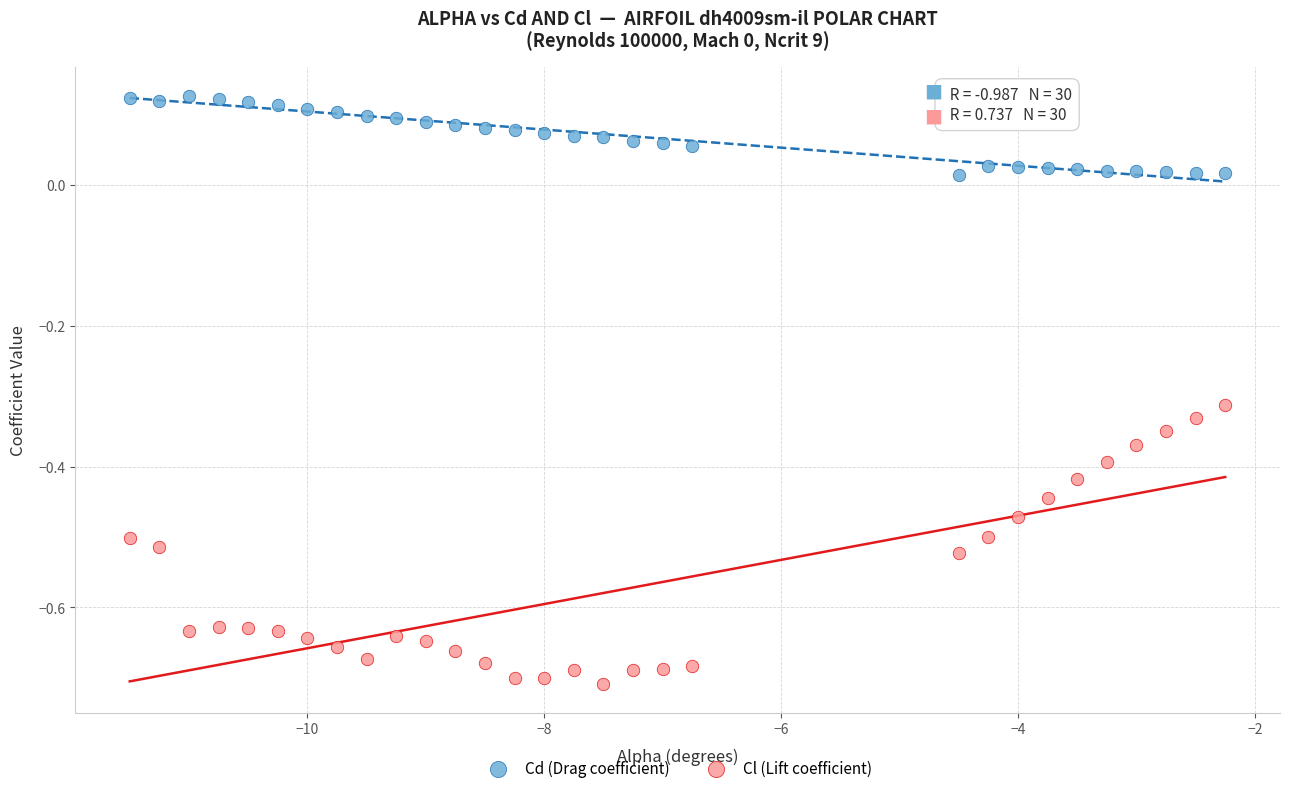

Across all data points, what is the range of X values (max minus min)?

9.2